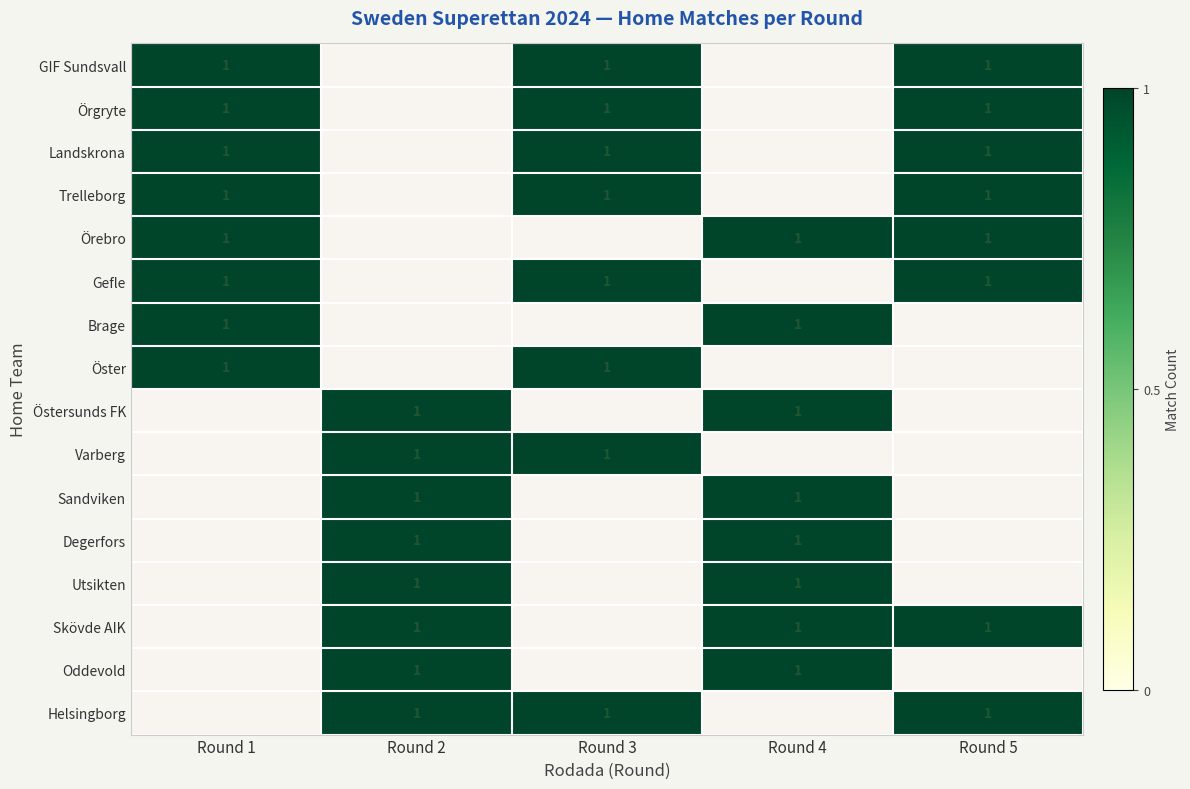

The value of Trelleborg at Round 5 is 1. True or false?

True